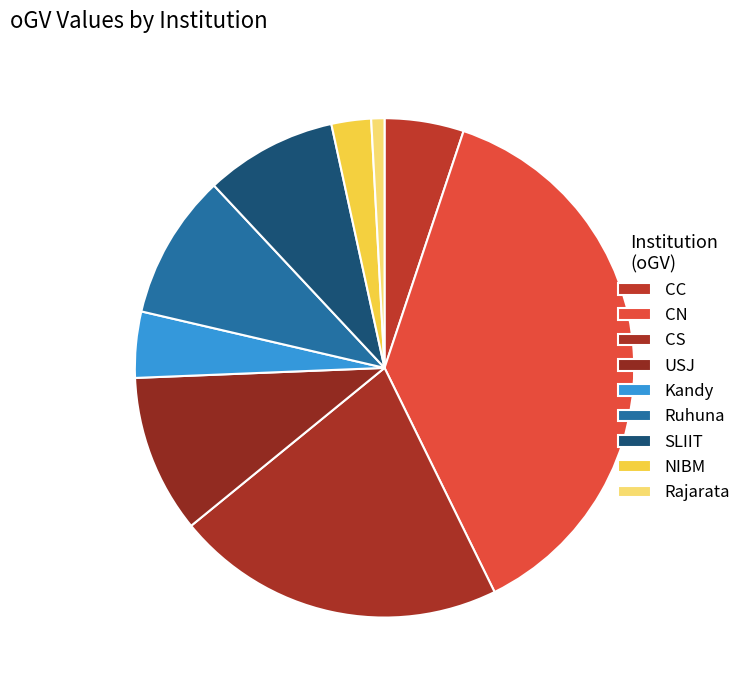

Approximately how many times larger is the value at SLIIT compared to CC?

1.7